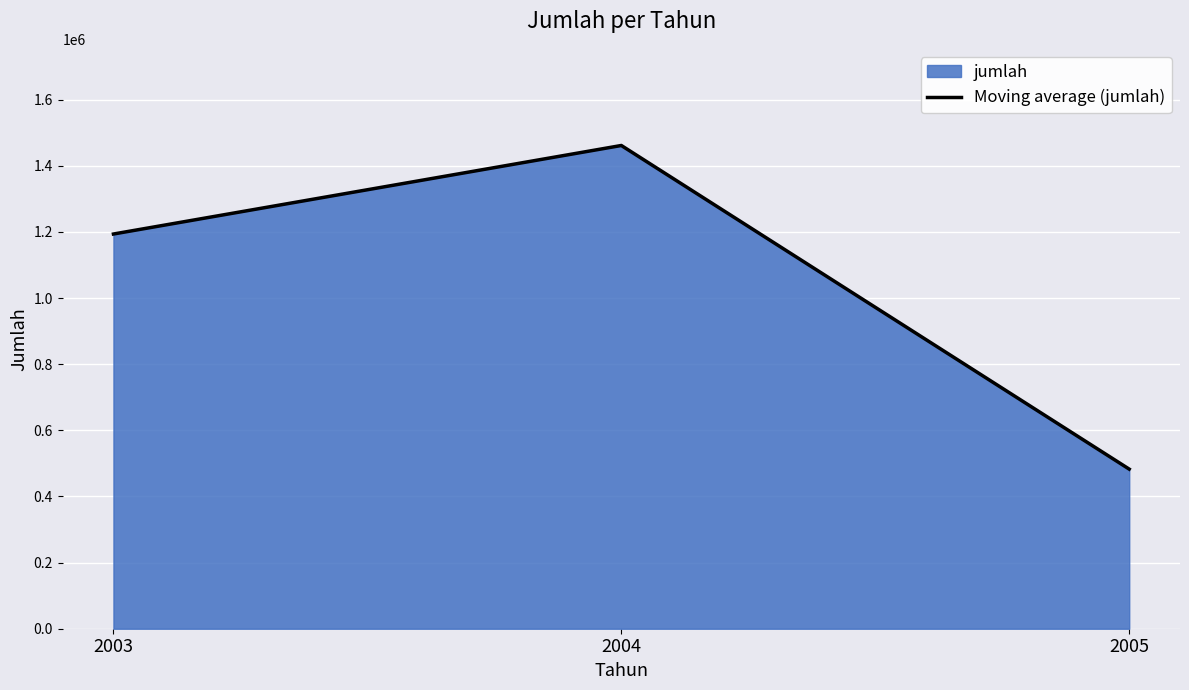

Between 2003 and 2004, which is larger?

2004